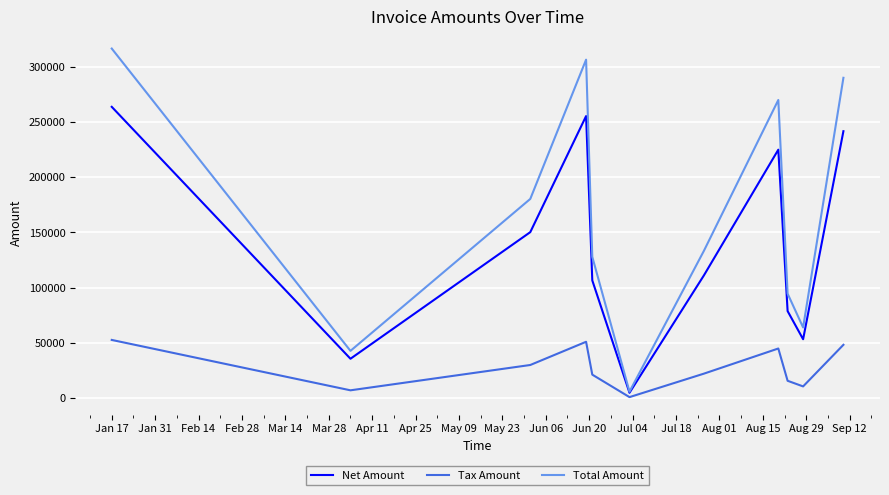

Rank the series by their average value, from lowest to highest.

Tax Amount, Net Amount, Total Amount